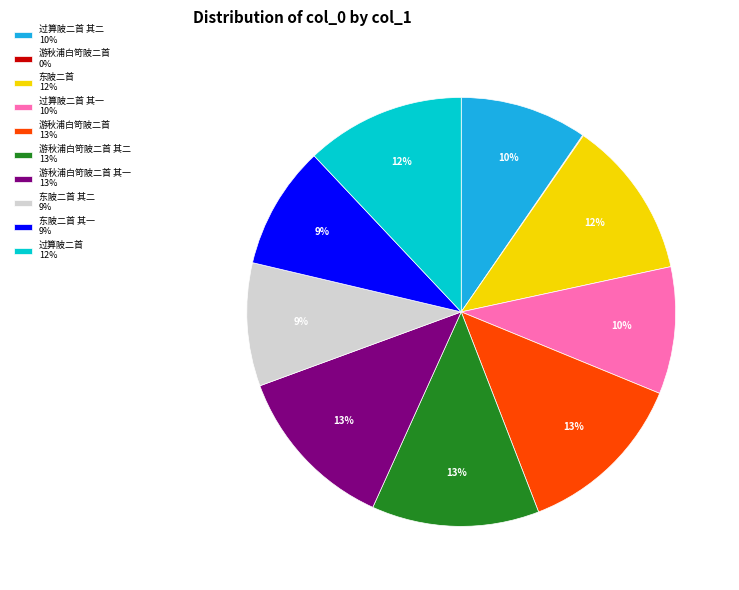

To the nearest percent, what is the difference between the largest and smallest slice percentages?

13%